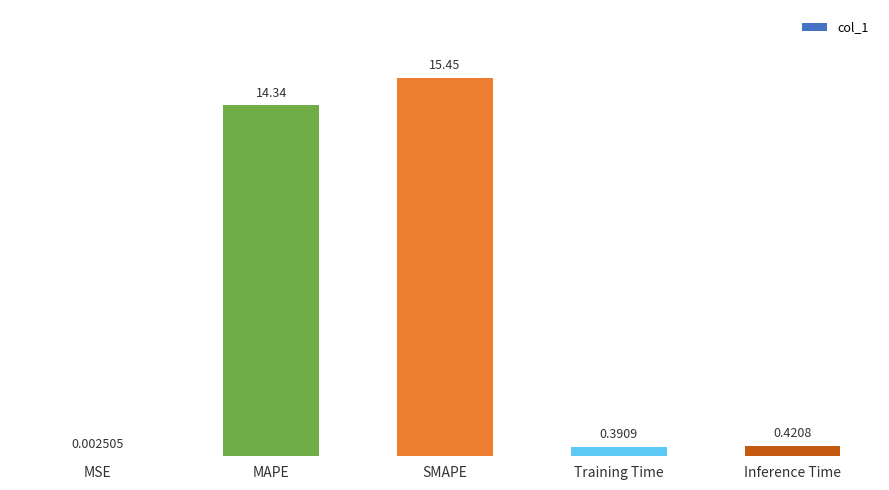

What is the sum of all values?

30.6